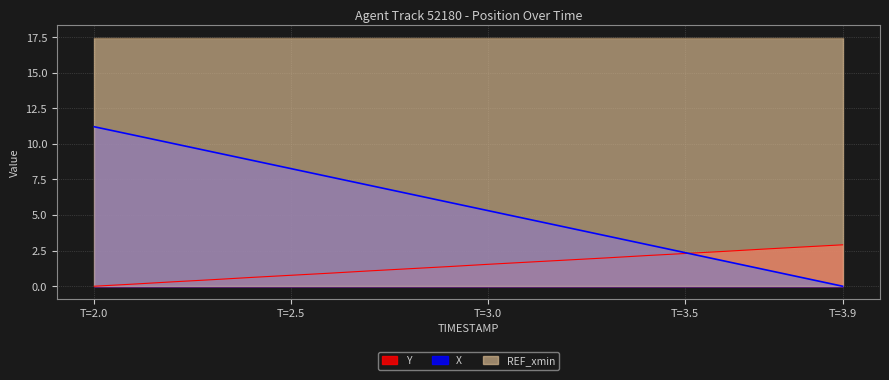

True or false: X has more than 2 points higher than both neighbors.

False